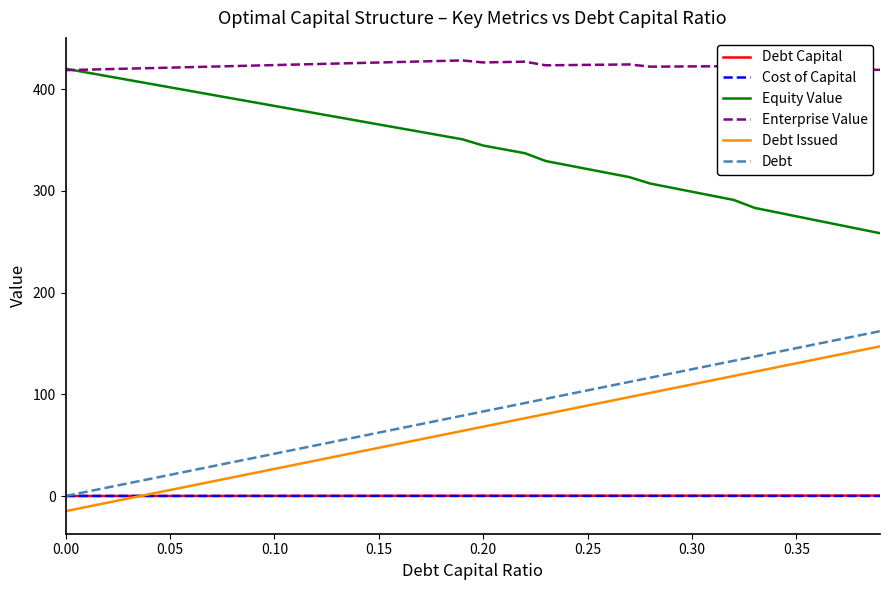

At how many categories does at least one series exceed 192?

40